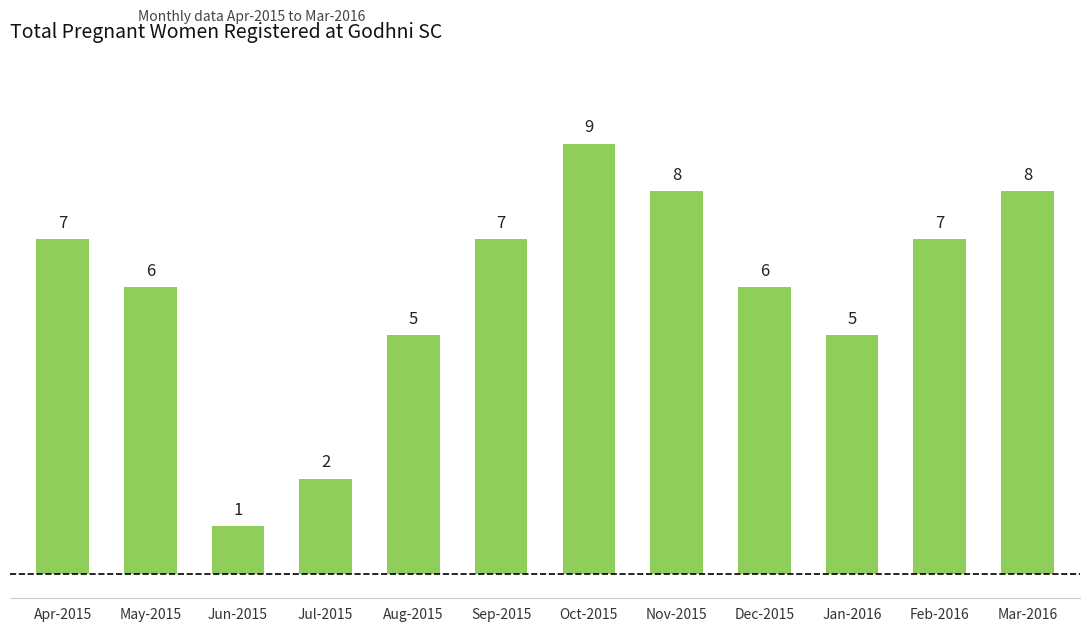

What position from the right is Aug-2015?

8